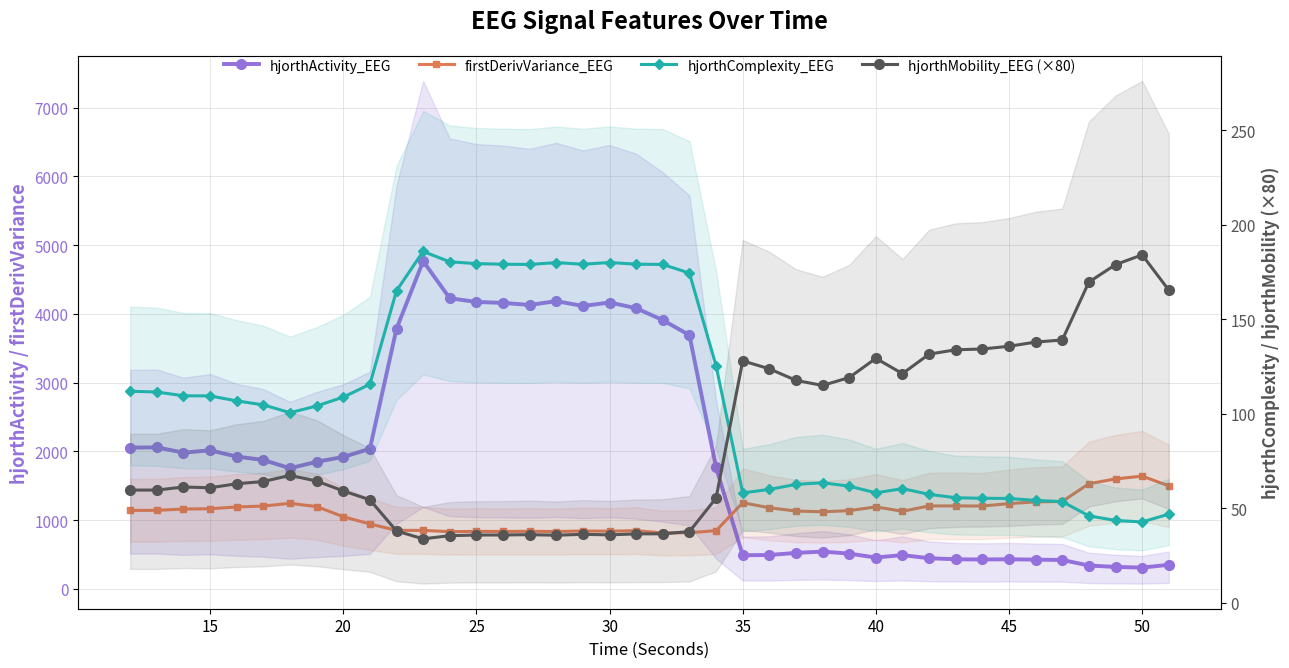

What is the minimum value shown in the chart?

33.8